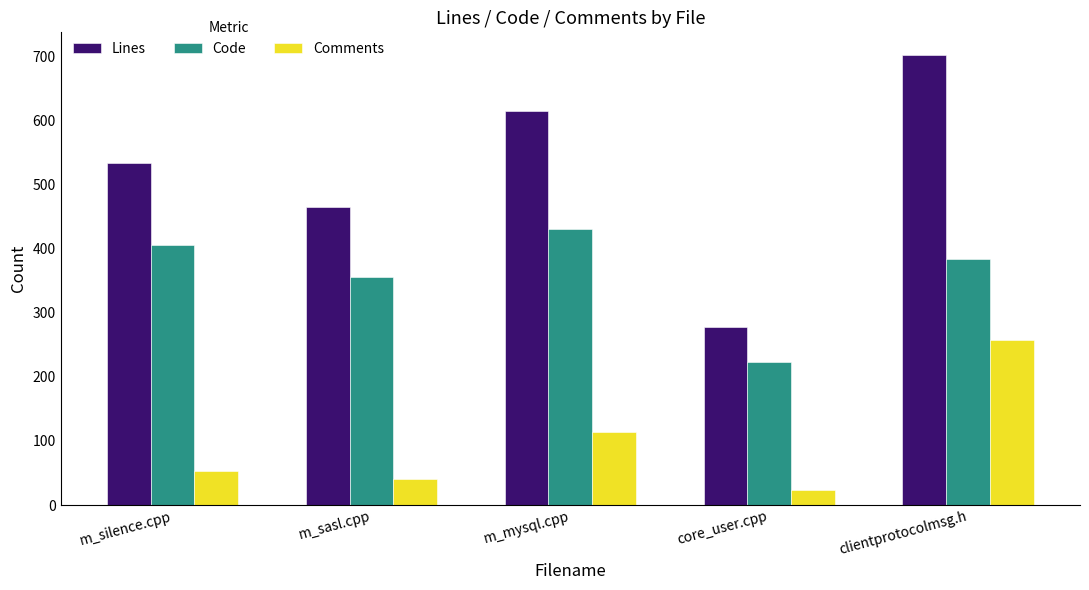

What is the sum of the Comments values at m_mysql.cpp and core_user.cpp?

138